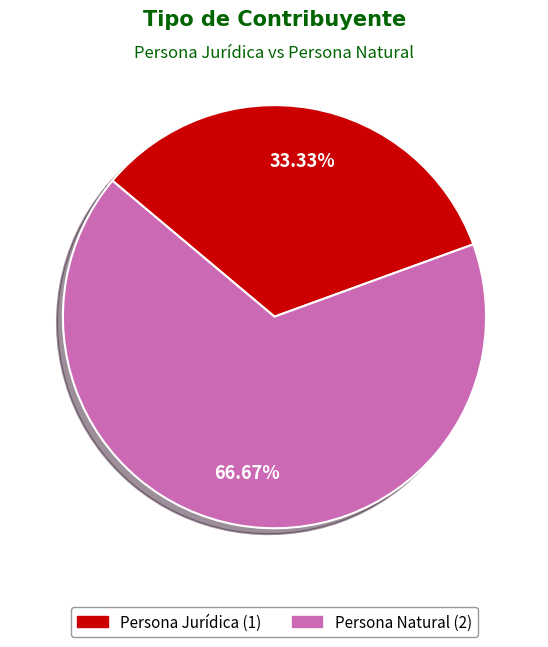

Which category has the smallest portion of the pie?

Persona Jurídica